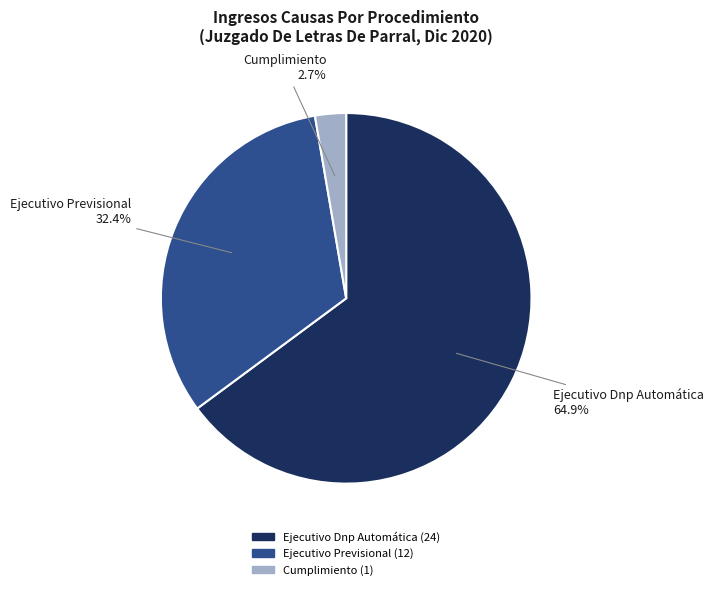

True or false: Ejecutivo Previsional accounts for 32% of the total.

True